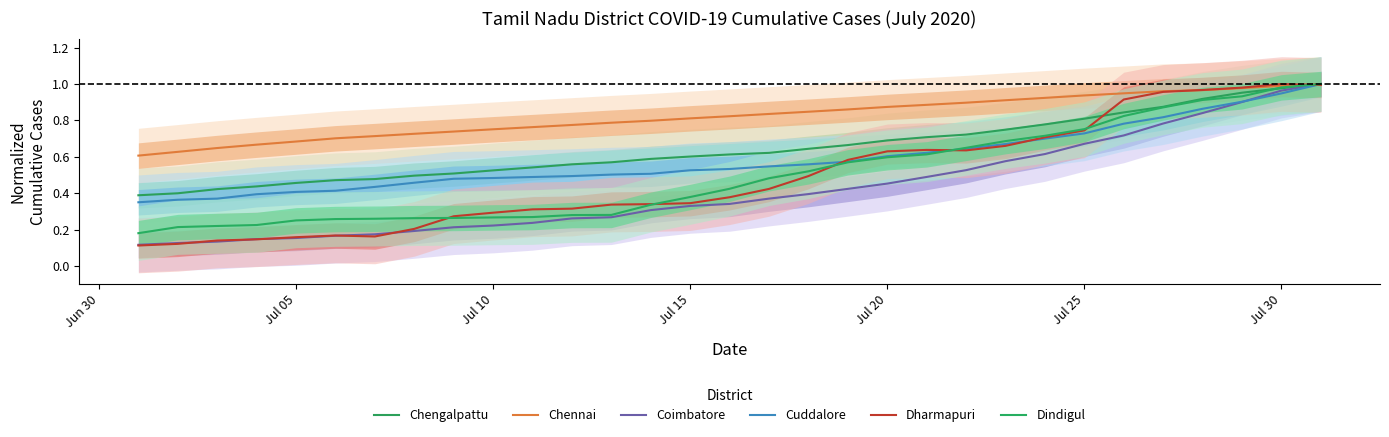

How many data points does each series have?

31